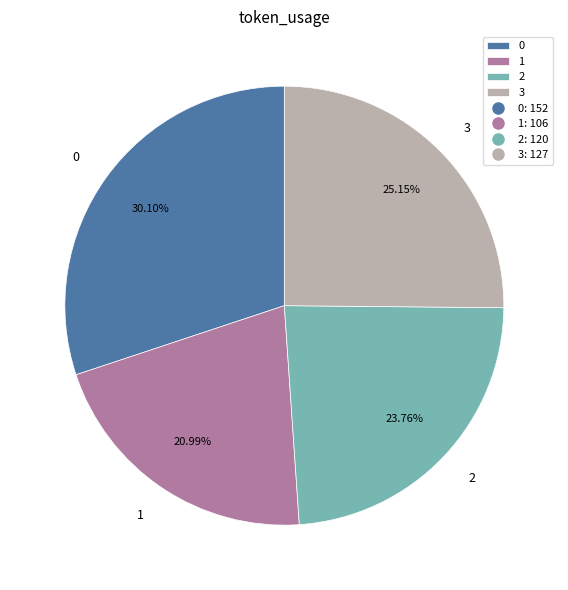

Rank the categories by value from lowest to highest.

1, 2, 3, 0